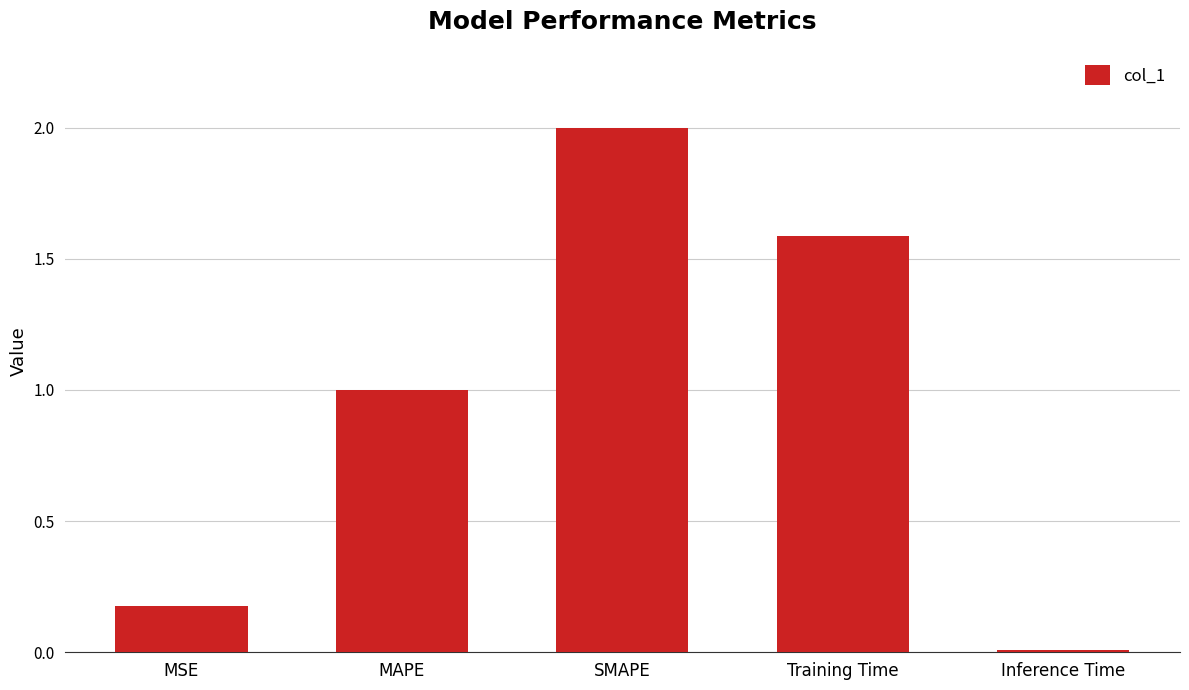

Rank the categories by value from lowest to highest.

Inference Time, MSE, MAPE, Training Time, SMAPE